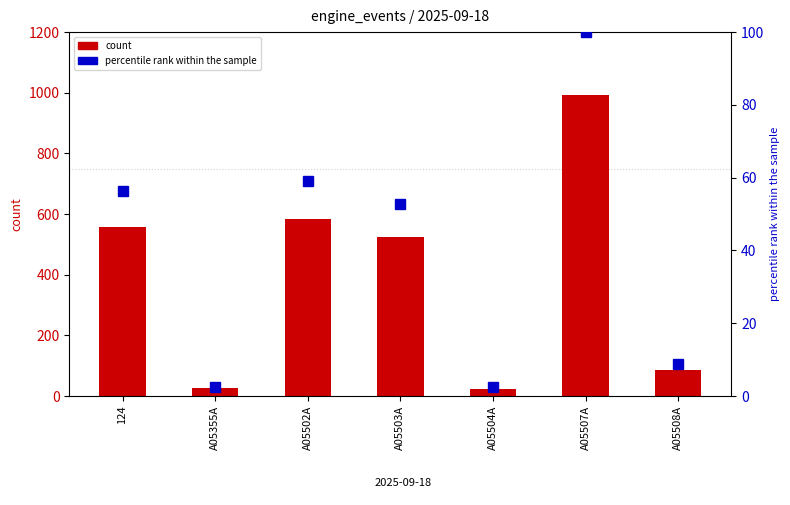

Rank the categories by percentile rank within the sample value from lowest to highest.

A05504A, A05355A, A05508A, A05503A, 124, A05502A, A05507A